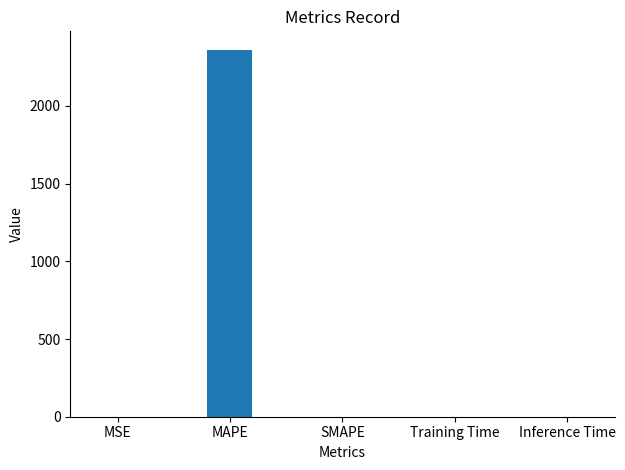

How many categories are shown in the chart?

5